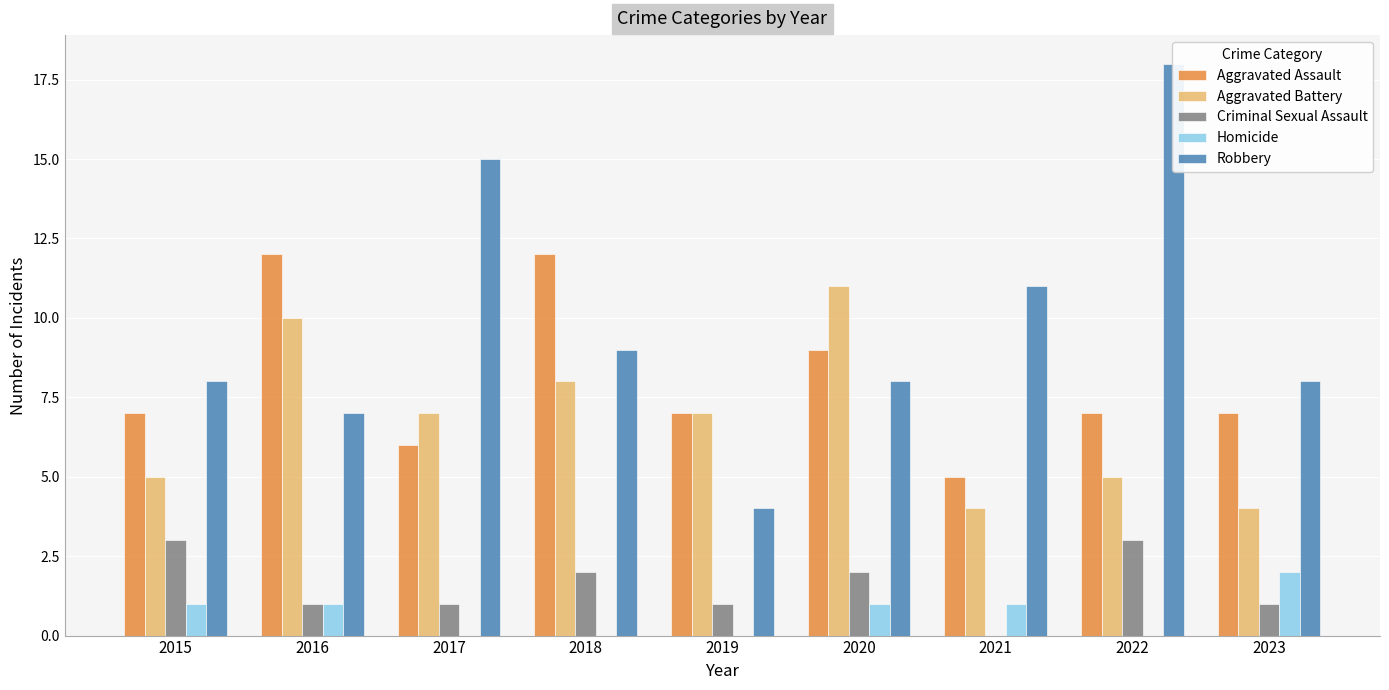

What is the sum of all Homicide values?

6